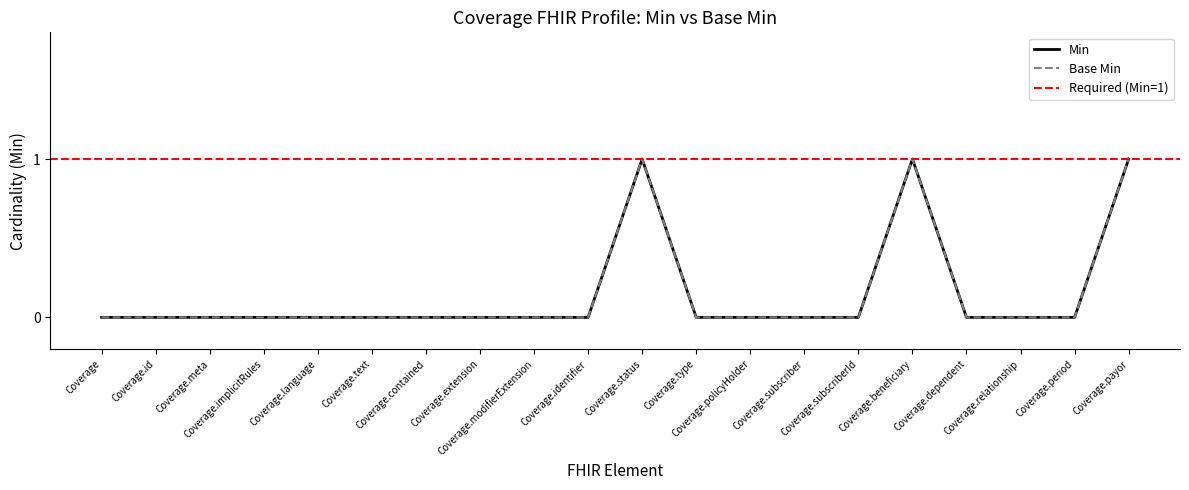

What position from the right is Coverage.implicitRules?

17